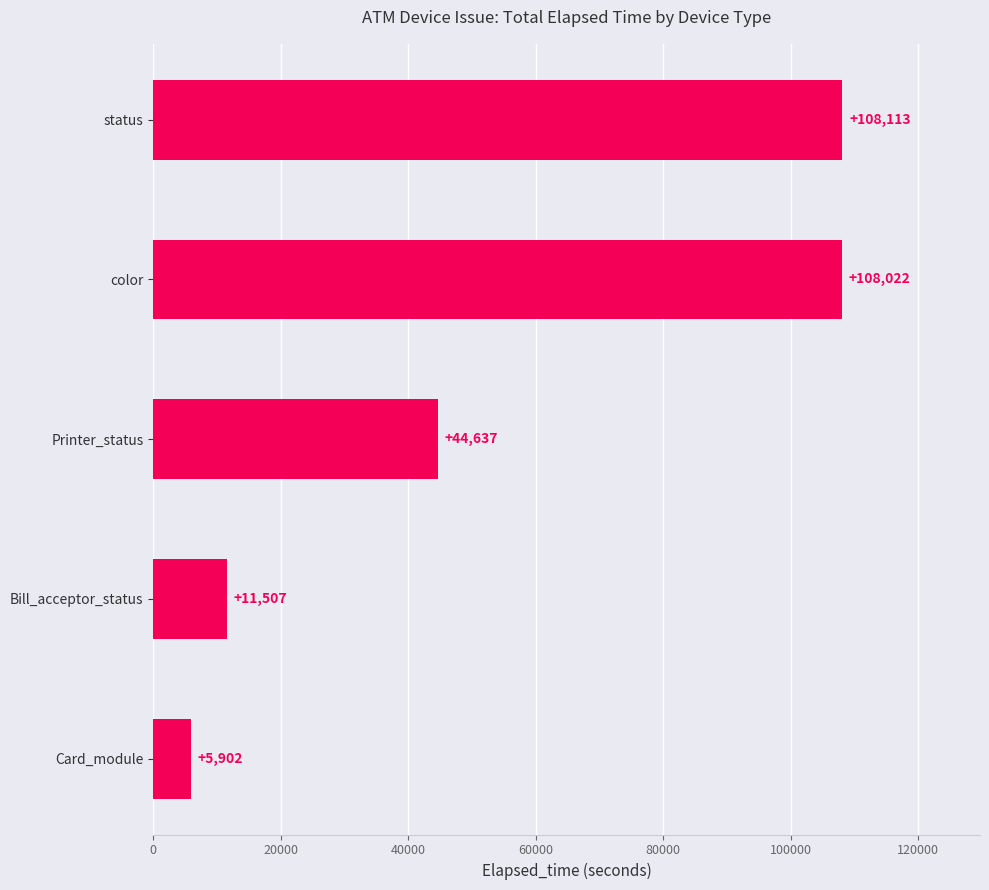

What is the change in value from Card_module to Printer_status?

+38735